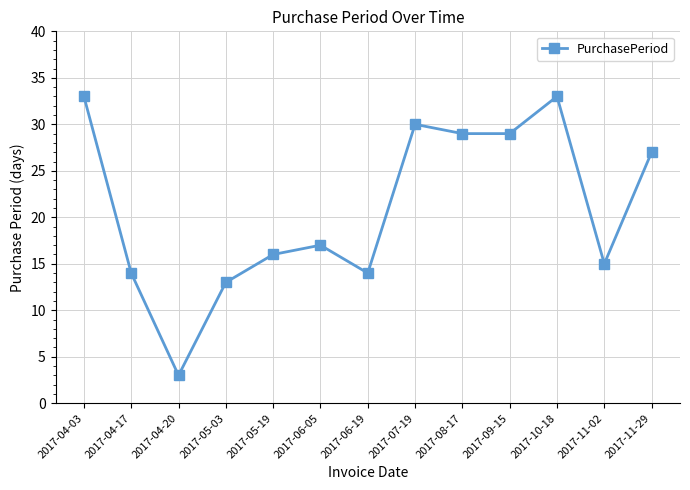

Reading left to right, transcribe all the data shown in this chart.

33	14	3	13	16	17	14	30	29	29	33	15	27